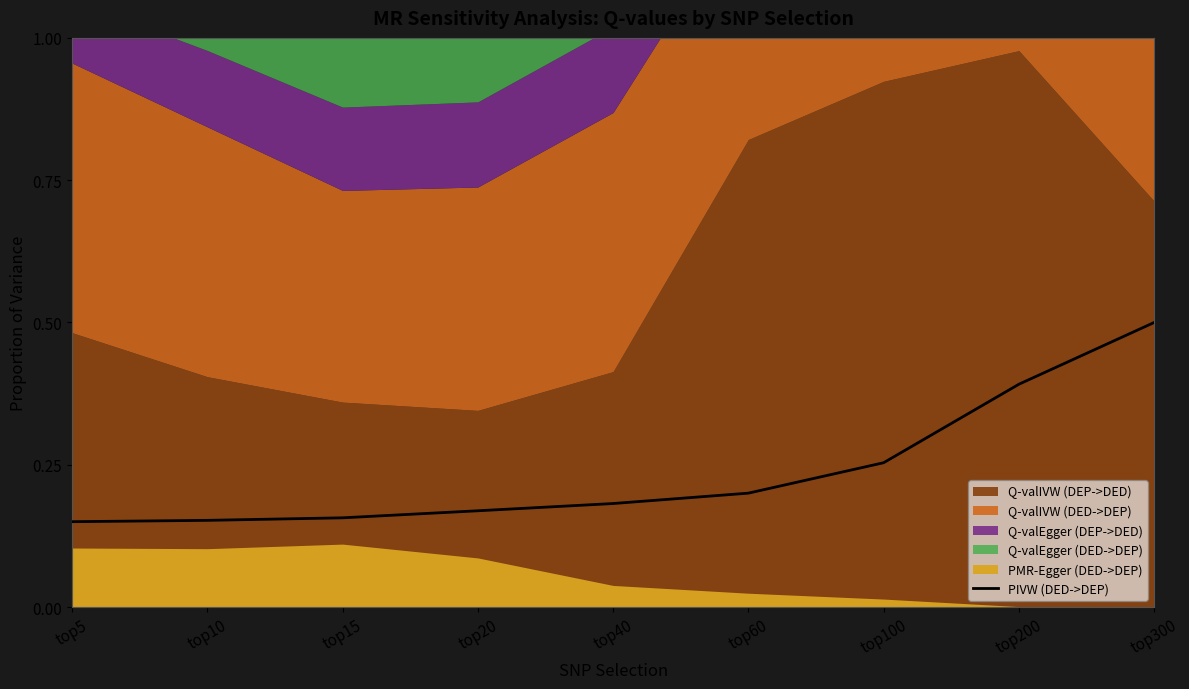

Reading right to left, what are all the values shown in this chart?

0.5	0.4	0.3	0.2	0.2	0.2	0.2	0.2	0.1